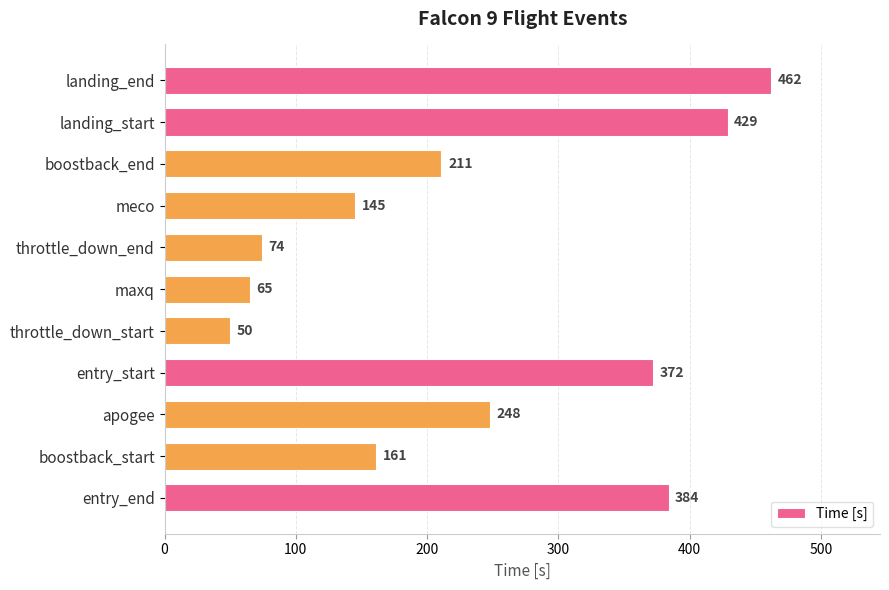

True or false: the data shows 74 at throttle_down_end.

True